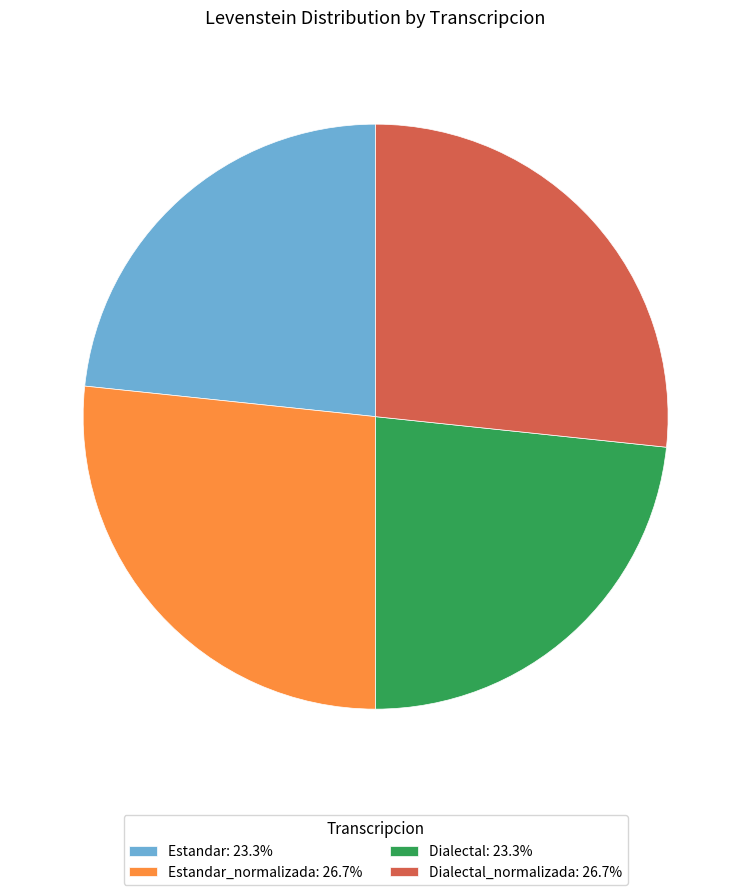

What is the ratio of the value at Estandar: 23.3% to the value at Dialectal_normalizada: 26.7%?

0.9